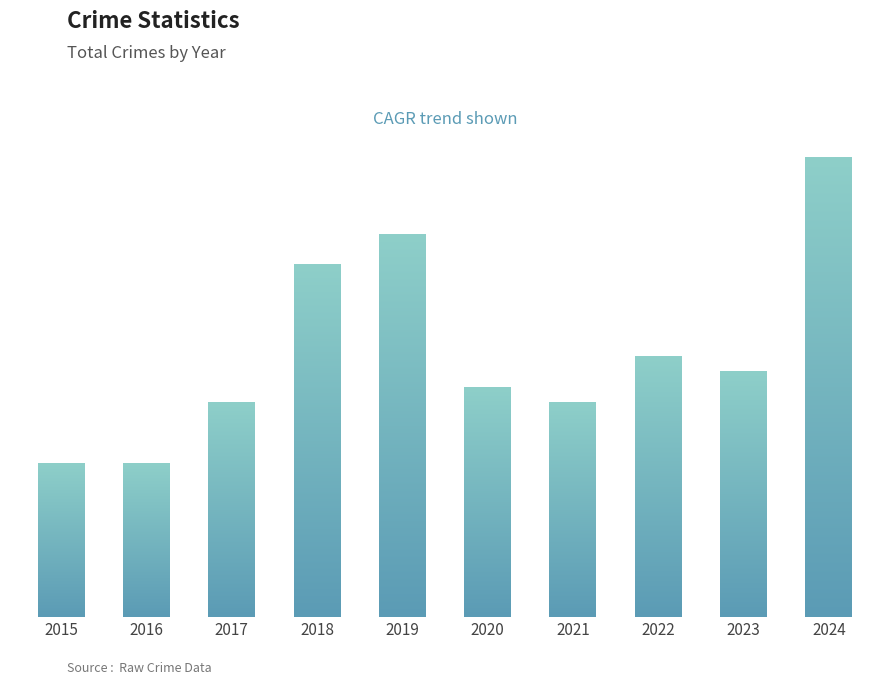

At which label is the value closest to 20?

2018